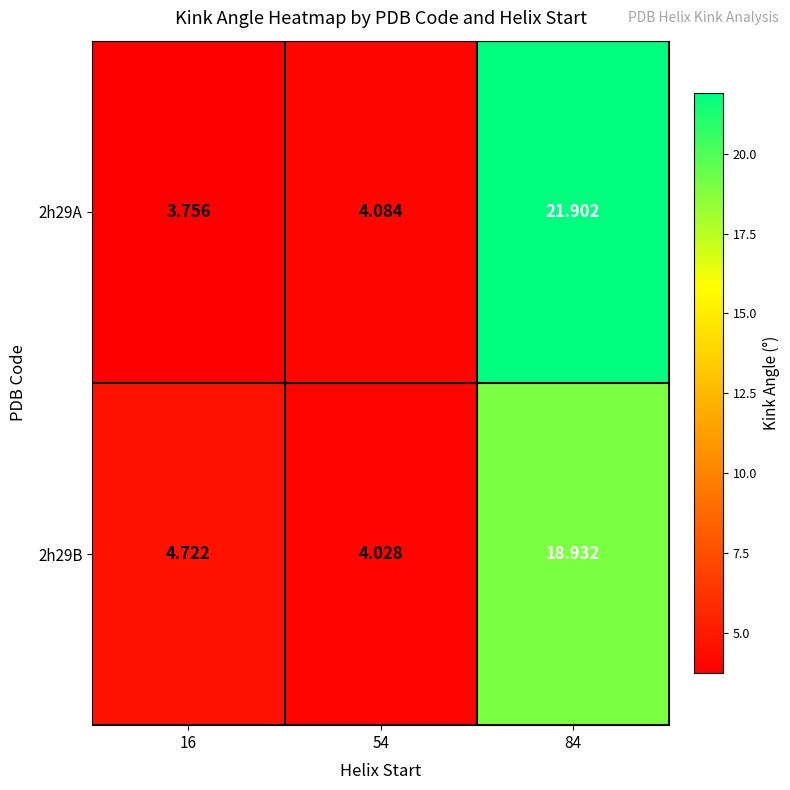

Is the value of 2h29B at 54 greater than the value of 2h29A at 16?

Yes